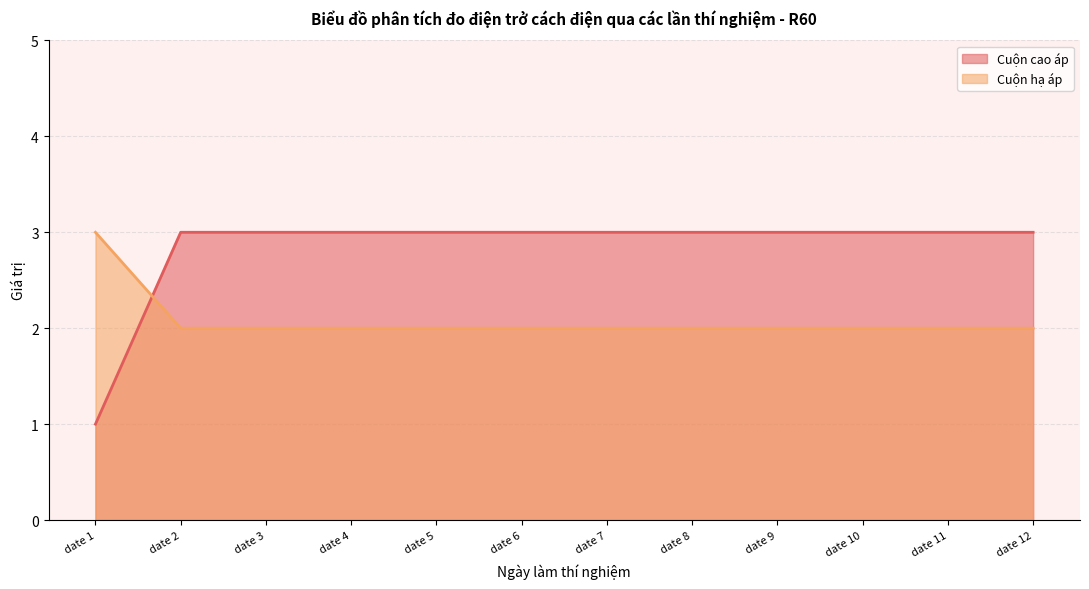

At which category is the sum across all series the highest?

date 2